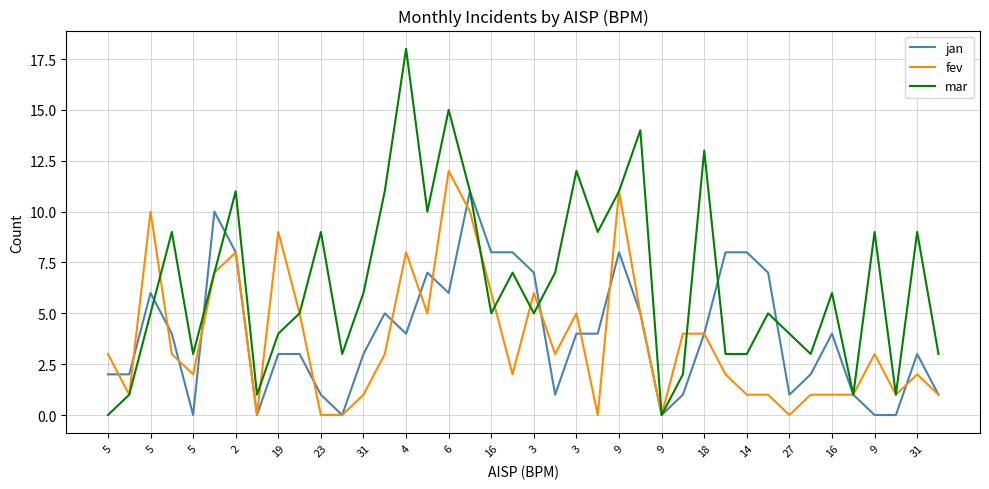

True or false: jan and fev intersect in this chart.

True